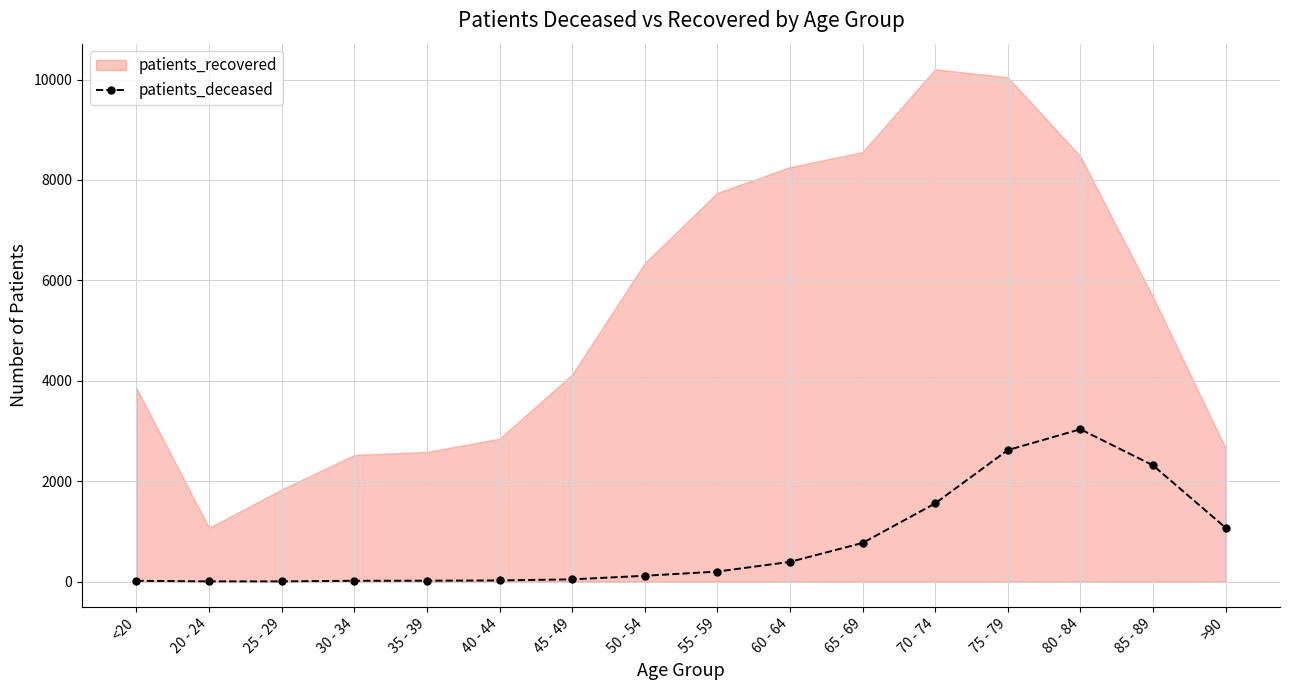

What is the difference between the values at 30 - 34 and <20?

1